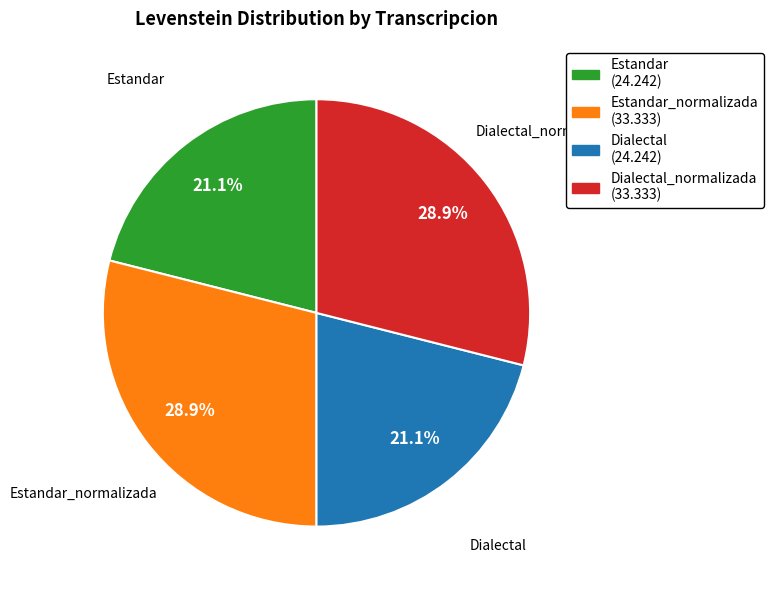

True or false: Dialectal_normalizada accounts for 43% of the total.

False